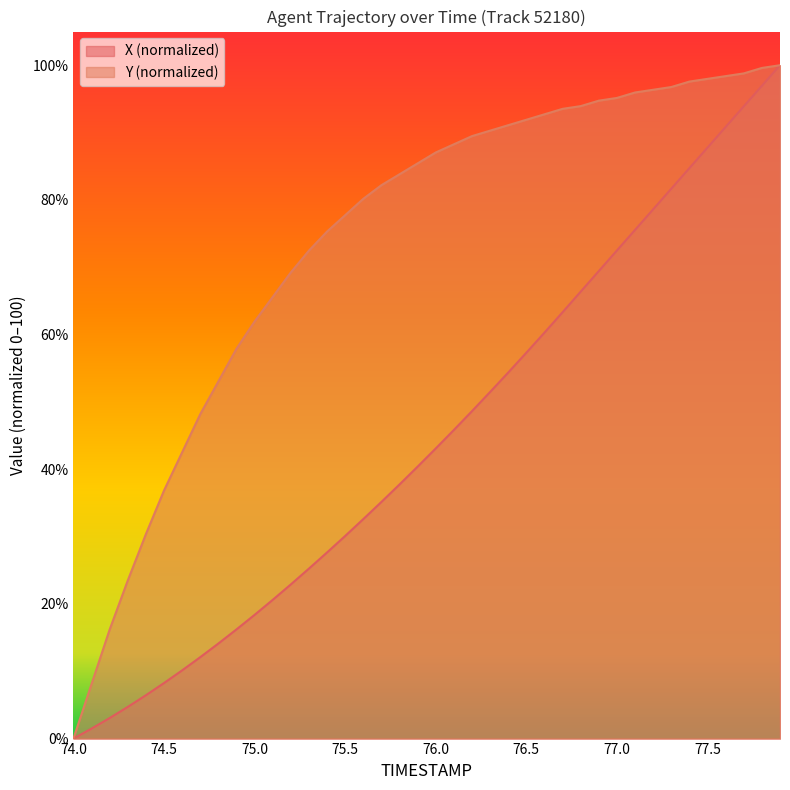

Does the chart have visible grid lines?

No